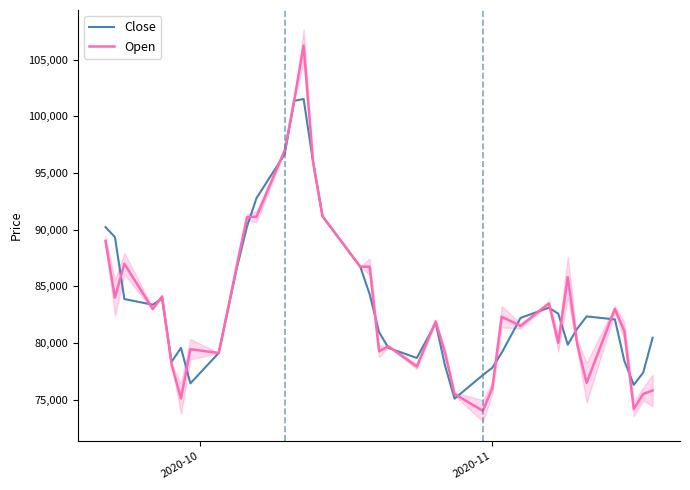

True or false: Close and Open intersect in this chart.

True